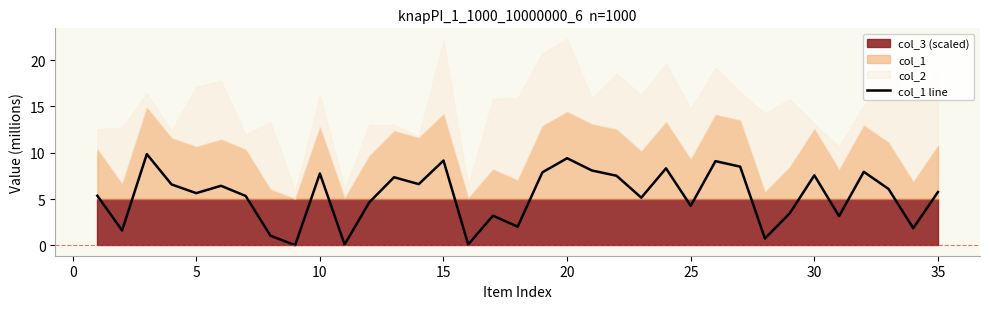

True or false: col_1 line has a value of 5.8 at 35.

True